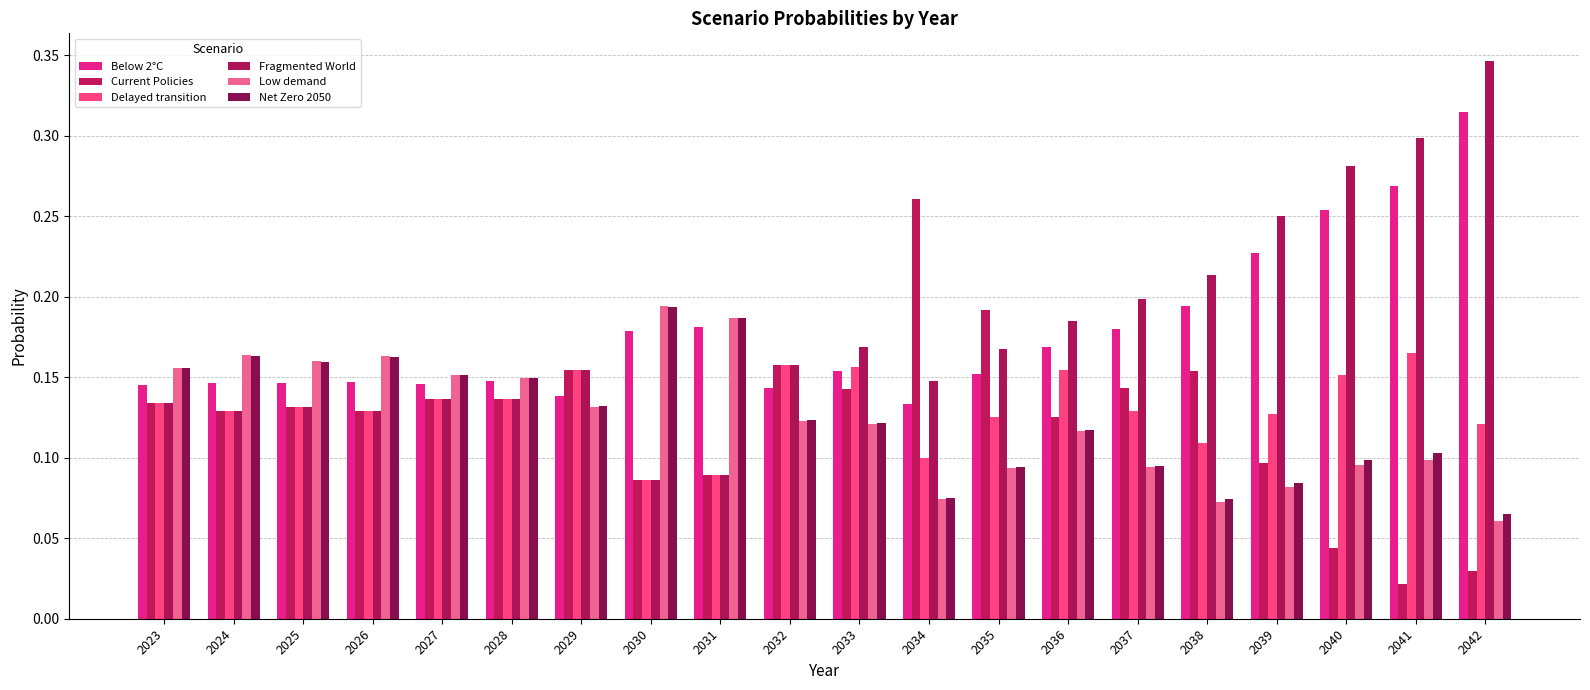

At which category is the sum across all series the highest?

2041